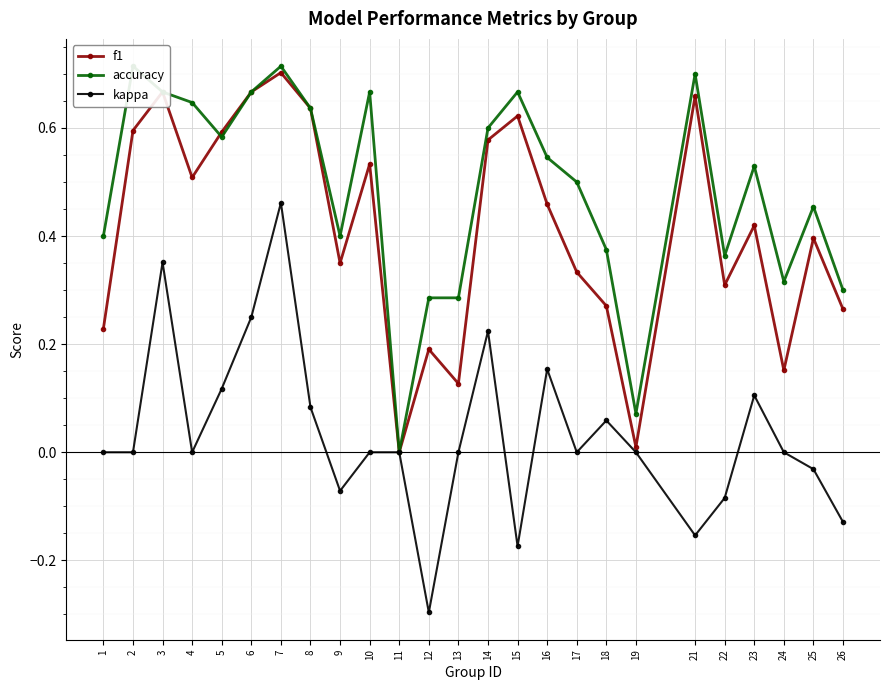

How many lines are shown in the chart?

3